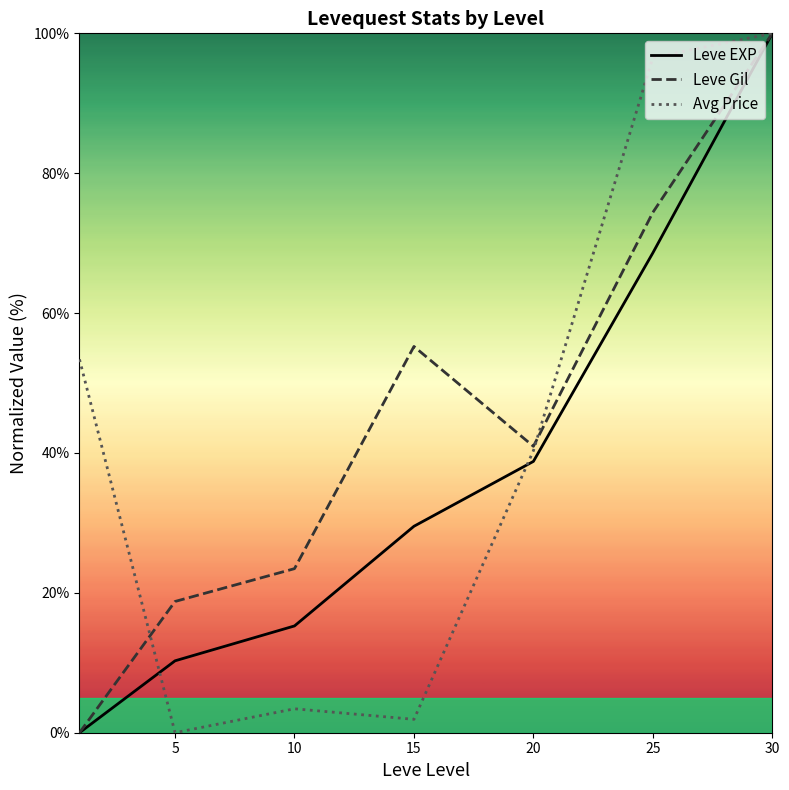

Rank the series at 15 from lowest to highest value.

Avg Price, Leve EXP, Leve Gil